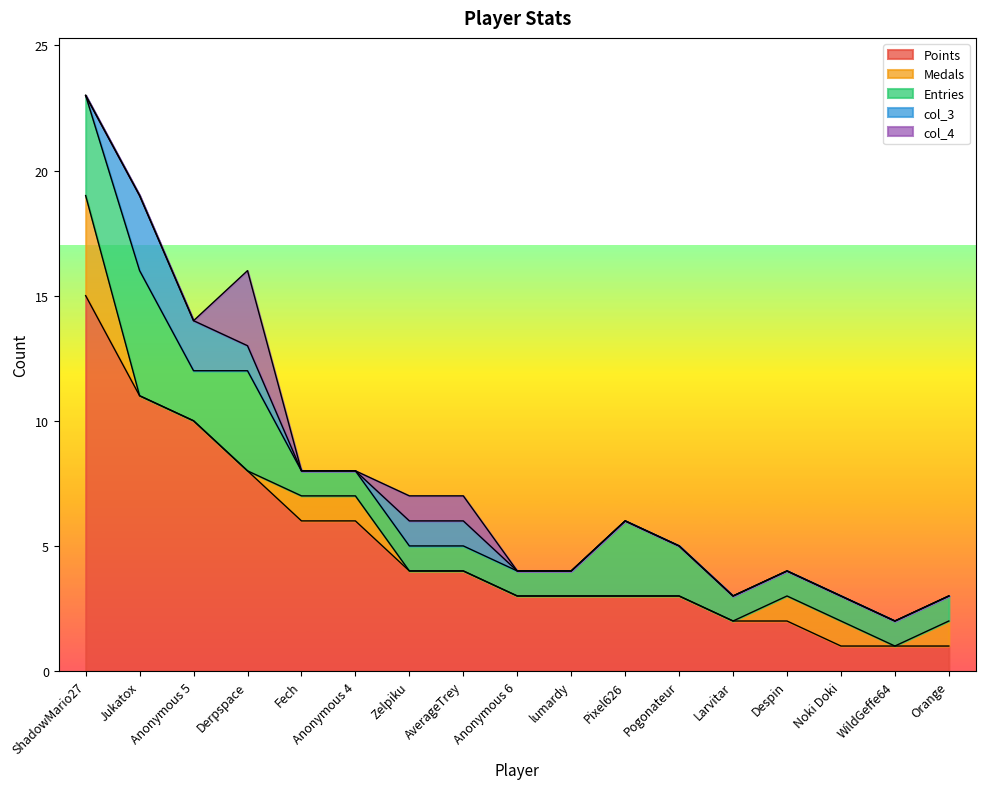

True or false: Entries has more than 0 points higher than both neighbors.

True